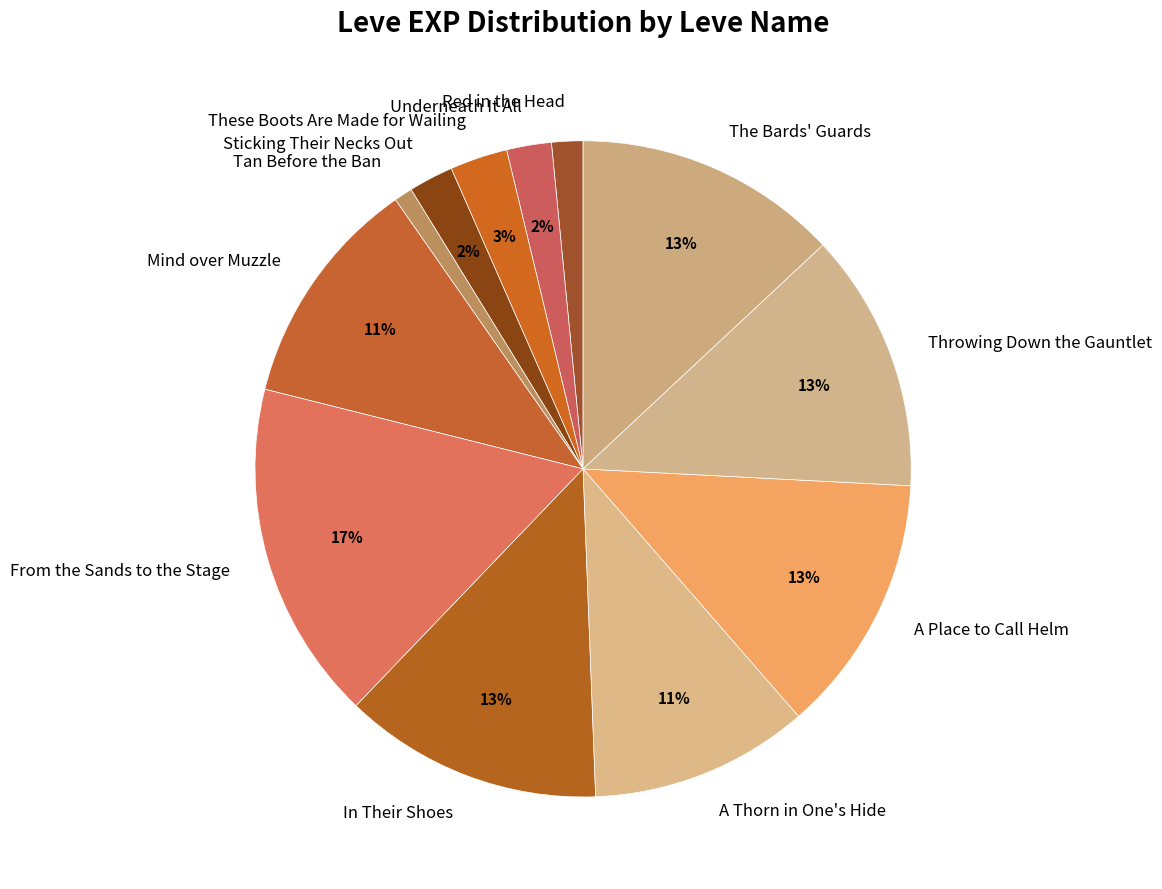

Between Tan Before the Ban and A Thorn in One's Hide, which is larger?

A Thorn in One's Hide